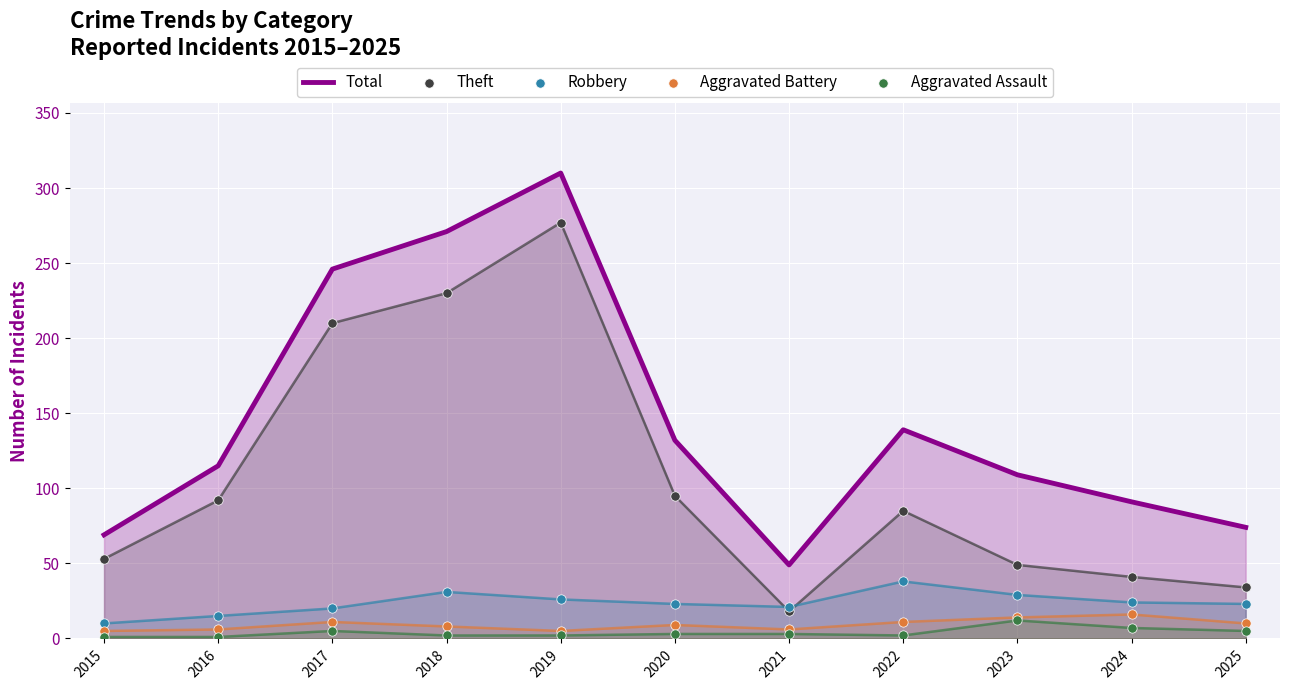

At how many categories does at least one series exceed 2?

11